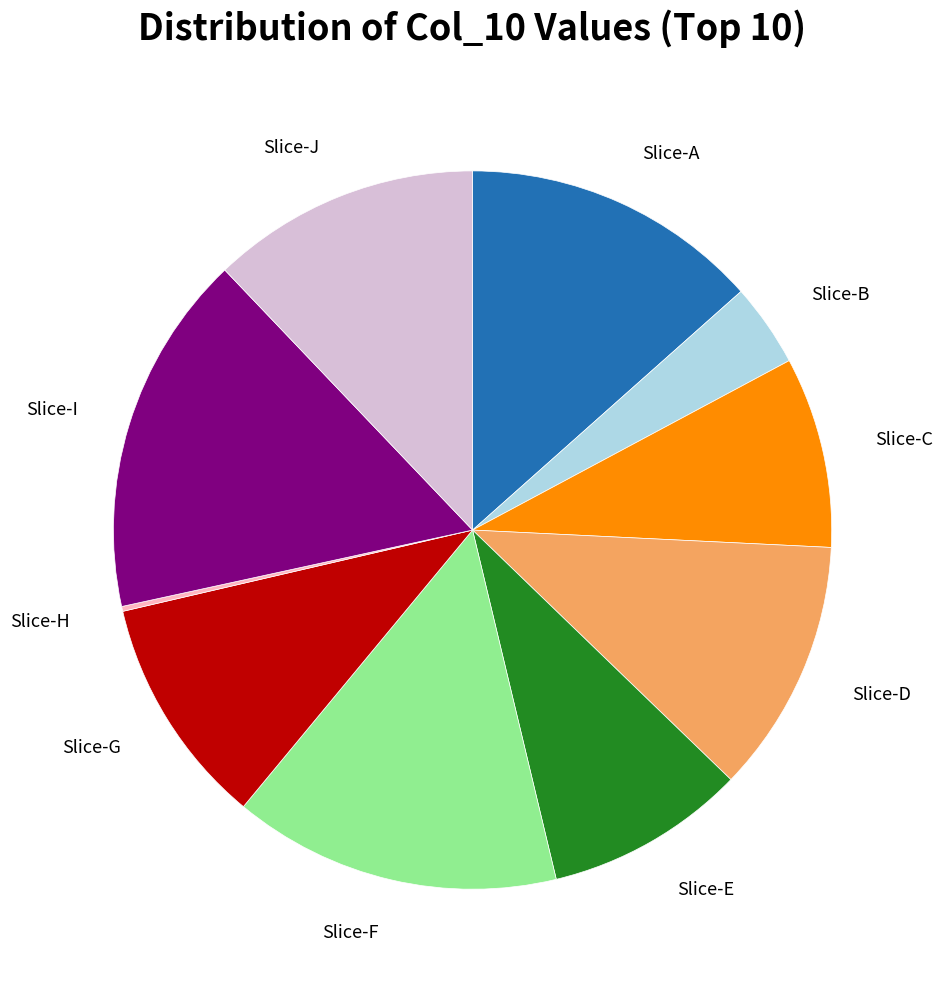

Is there any slice that represents more than half of the pie?

No